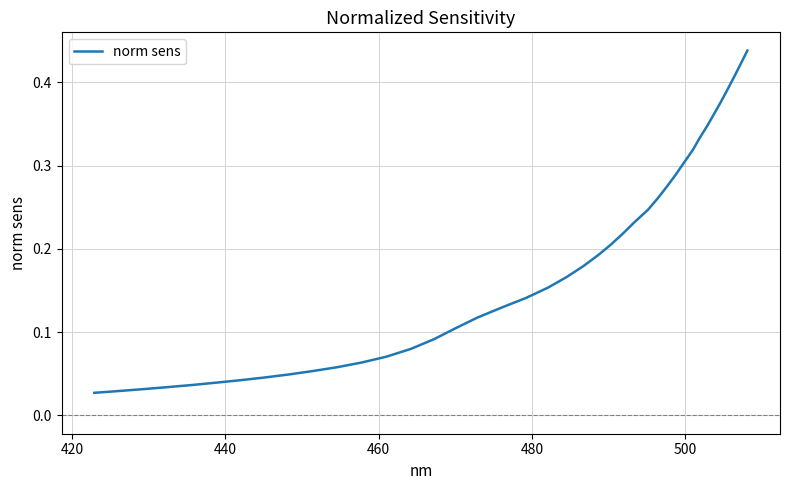

Does the chart have visible grid lines?

Yes